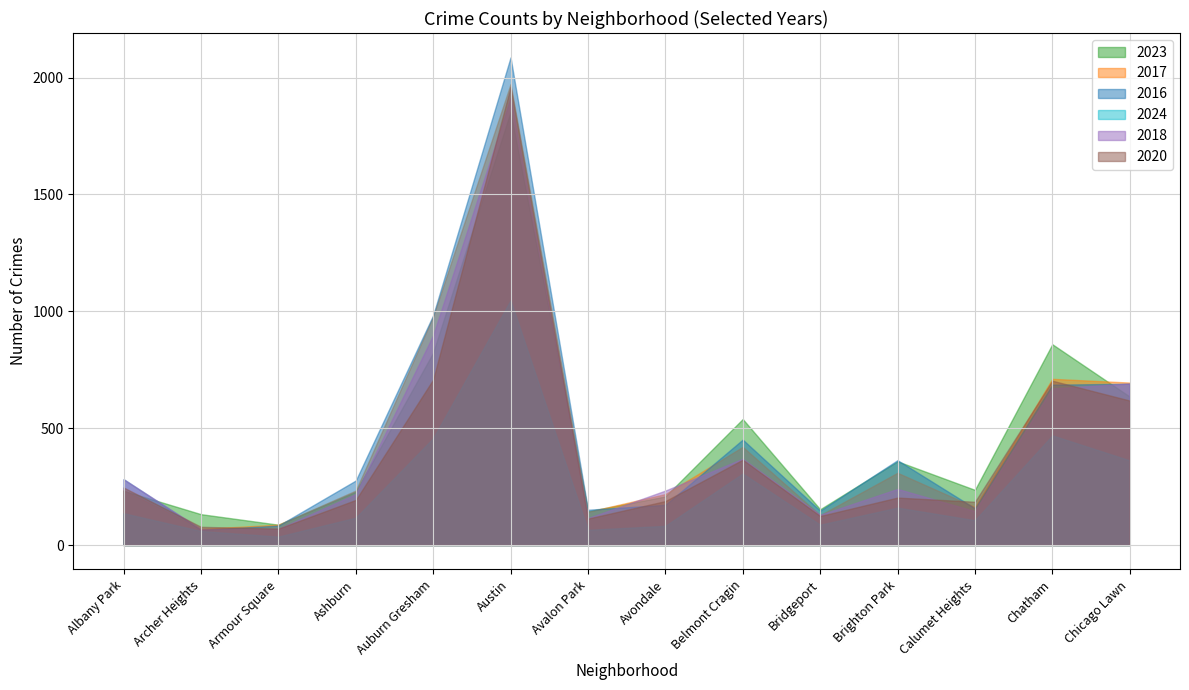

At which label is 2018 closest to 990?

Auburn Gresham